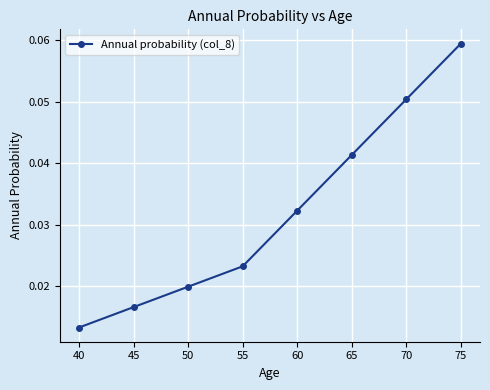

Count the number of categories in the chart.

8